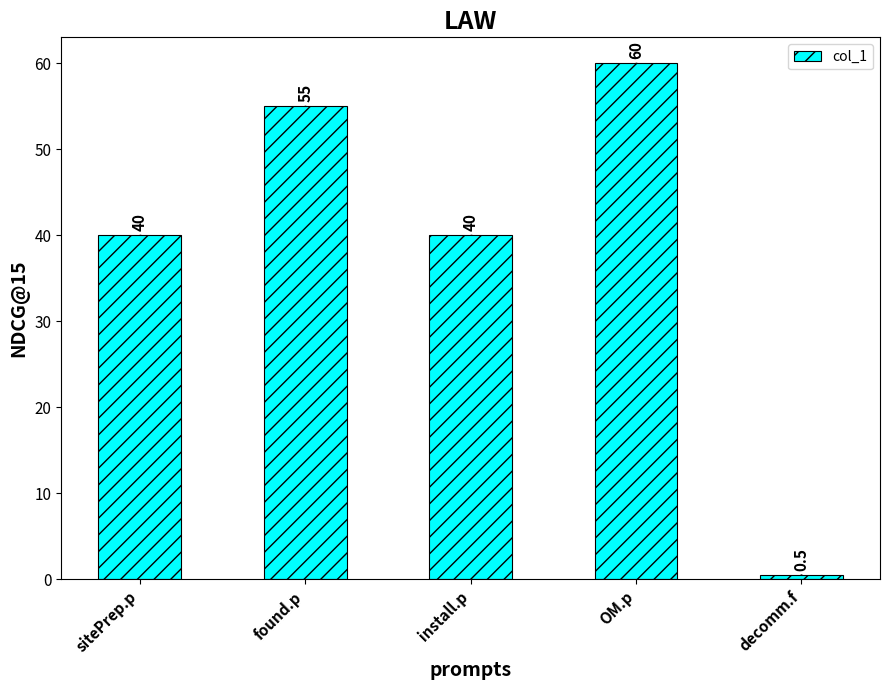

How many data points are less than 40?

1